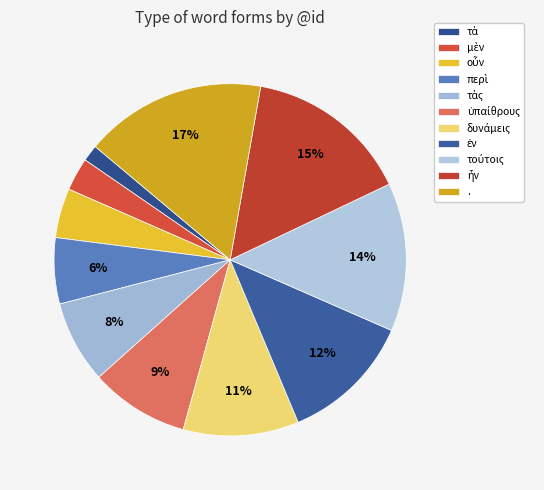

To the nearest percent, what percentage of the pie is μὲν?

3%